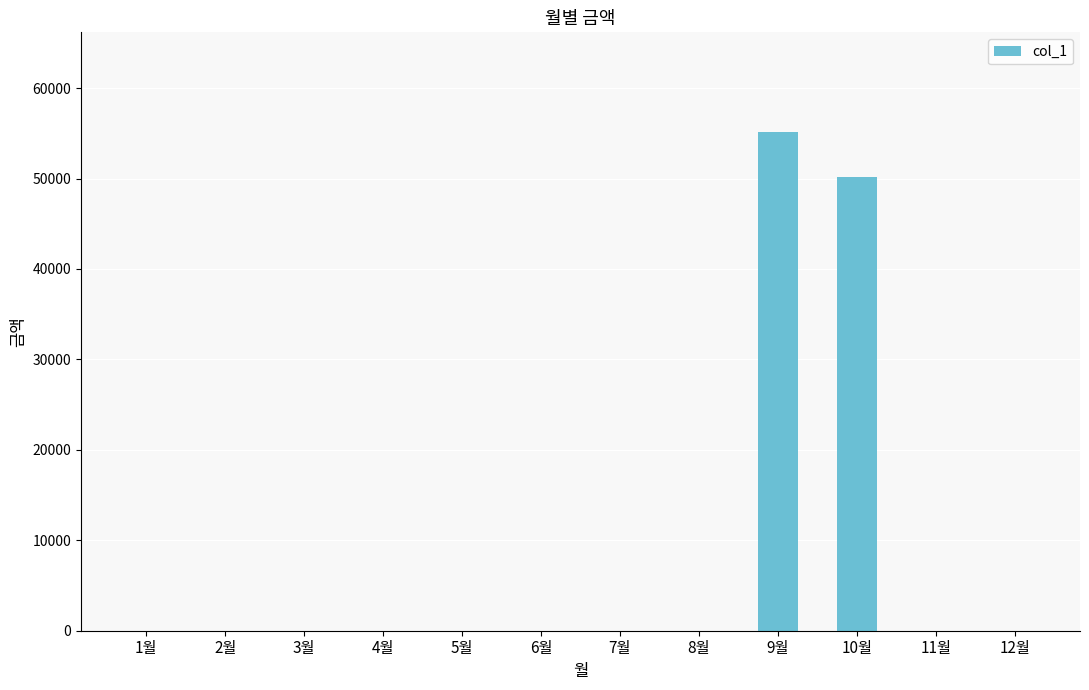

Reading left to right, extract all data points from this chart.

0	0	0	0	0	0	0	0	55140	50120	0	0